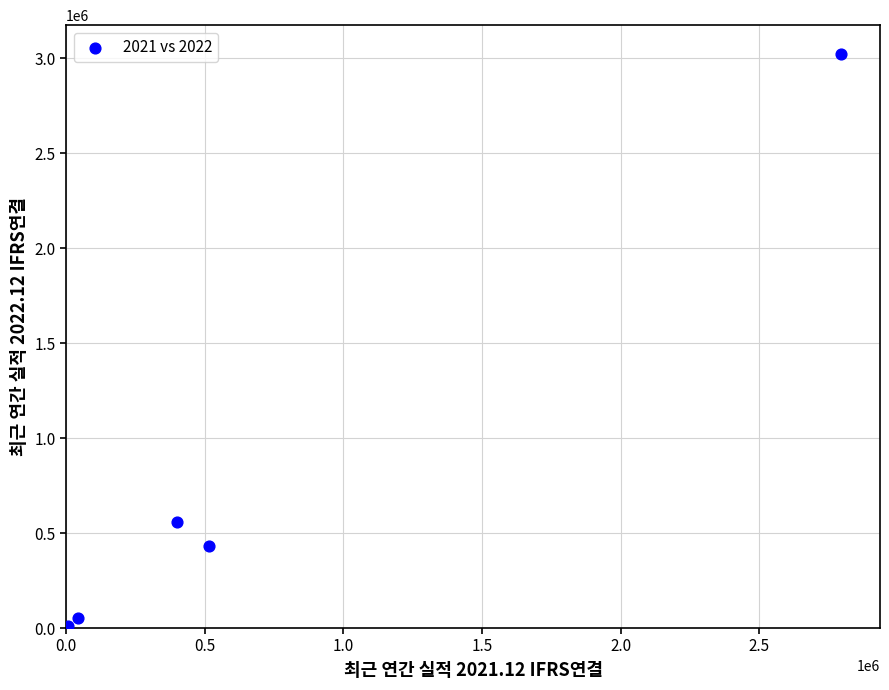

What Y value in the scatter plot is closest to 1511157?

556541.0